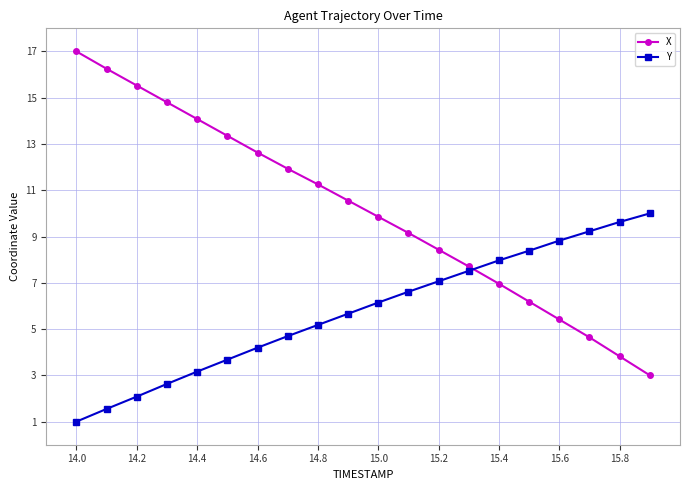

Is this an area chart (filled region under the line)?

No